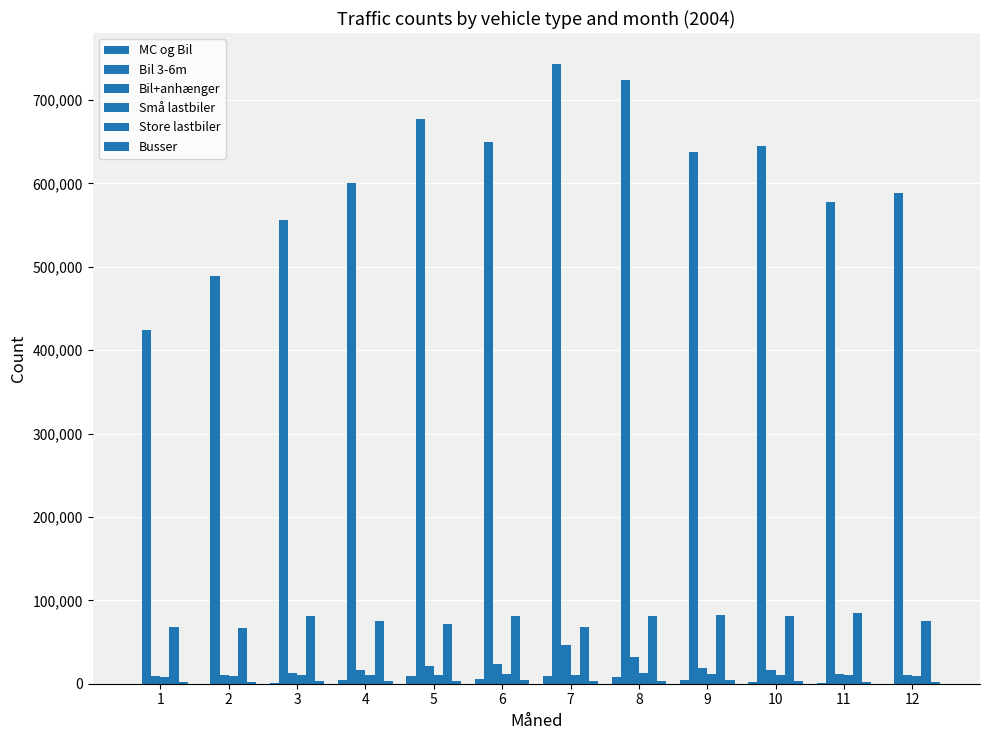

What is the approximate value of Busser at 3?

2717